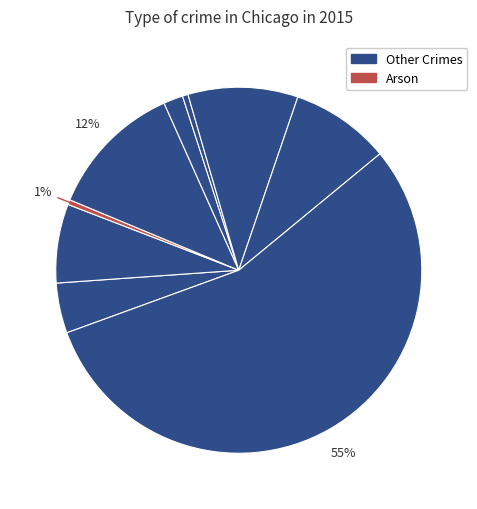

Does Aggravated Battery represent more than half of the total?

No